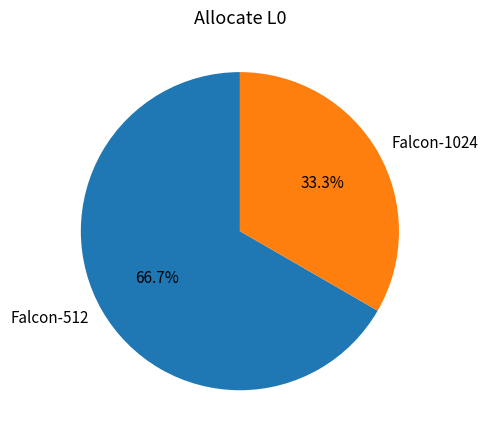

What percentage is NOT represented by Falcon-1024?

66.7%